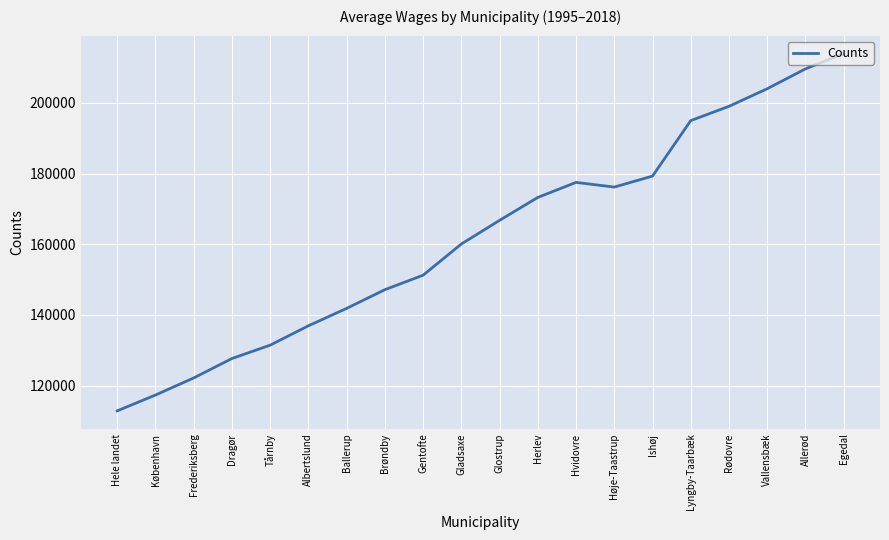

Reading left to right, transcribe all the data shown in this chart.

112860	117333	122174	127671	131454	136932	141861	147157	151255	160083	166784	173270	177530	176201	179308	195011	199057	204037	209655	214009